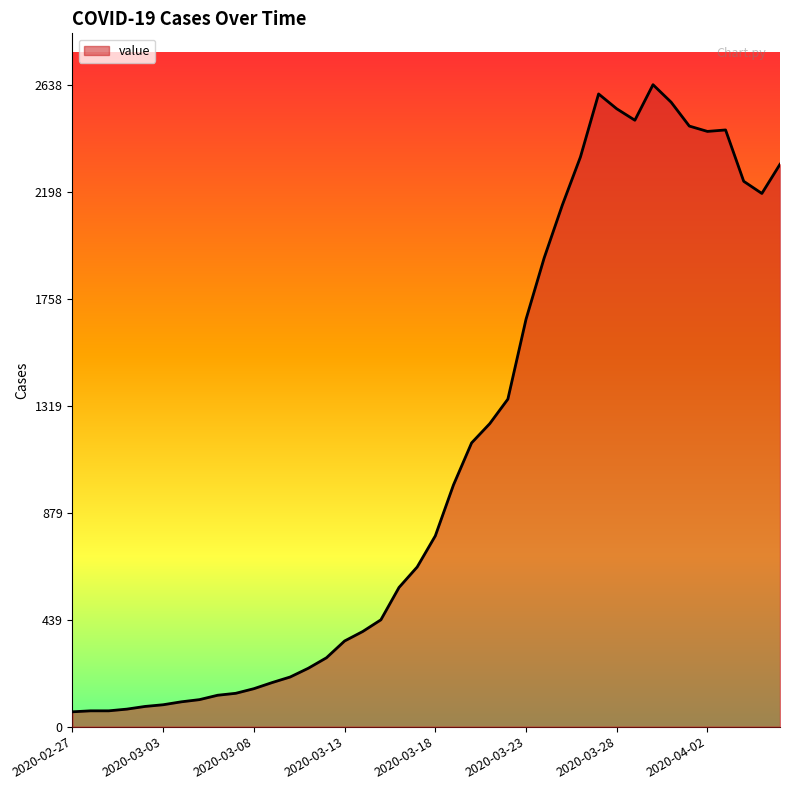

What is the minimum value shown in the chart?

61